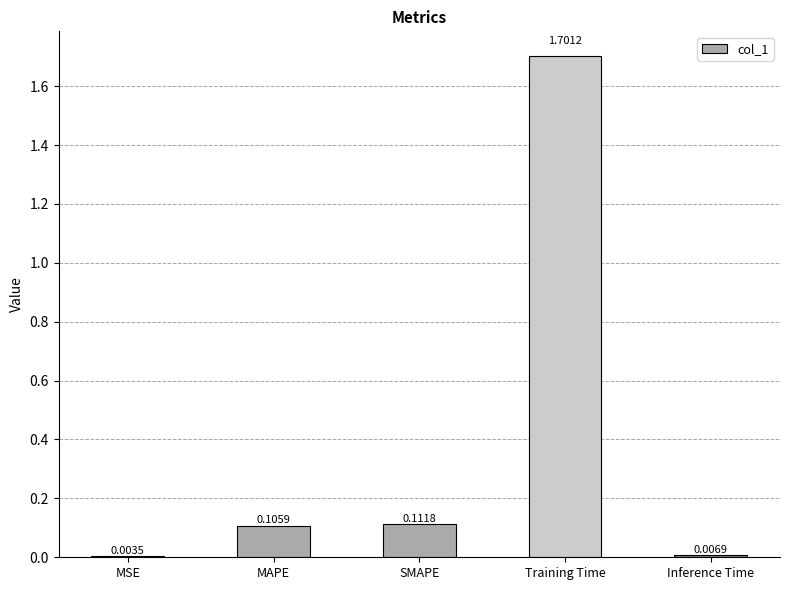

At which label is the value closest to 0?

MSE